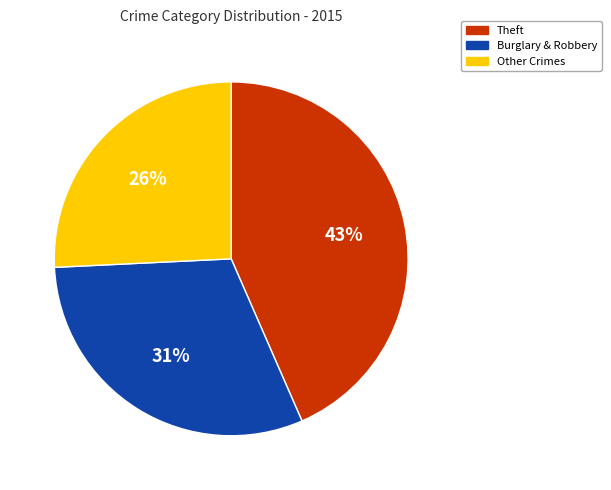

How many segments does this pie chart have?

3